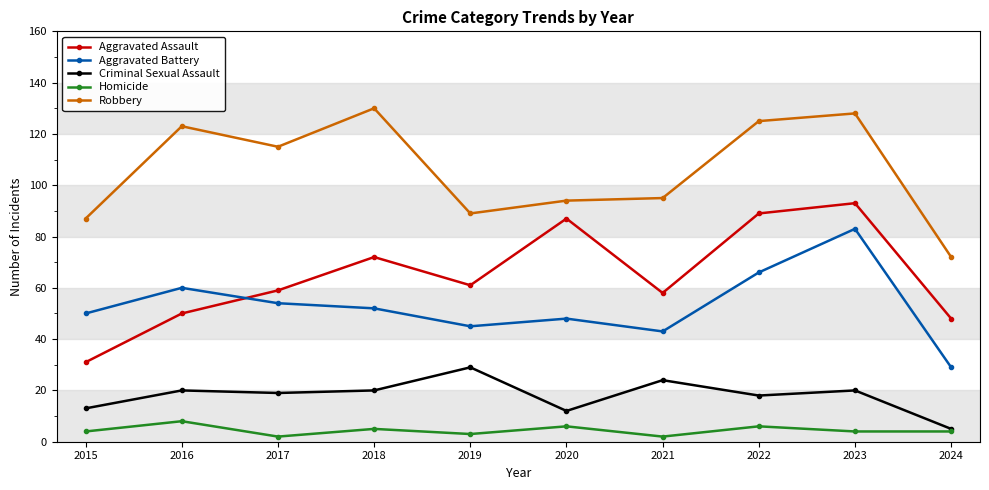

The value of Robbery at 2016 is 123. True or false?

True